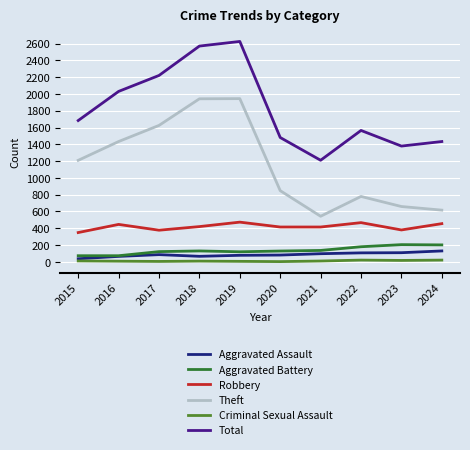

Does the chart display data point markers on the line(s)?

No